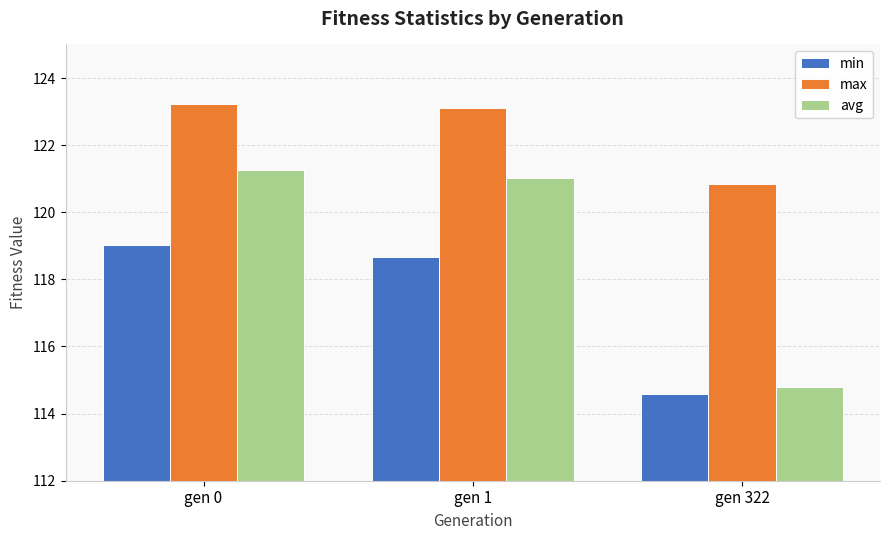

Reading left to right, extract all data points from this chart.

min: gen 0=119.0	gen 1=118.7	gen 322=114.6
max: gen 0=123.2	gen 1=123.1	gen 322=120.8
avg: gen 0=121.3	gen 1=121.0	gen 322=114.8